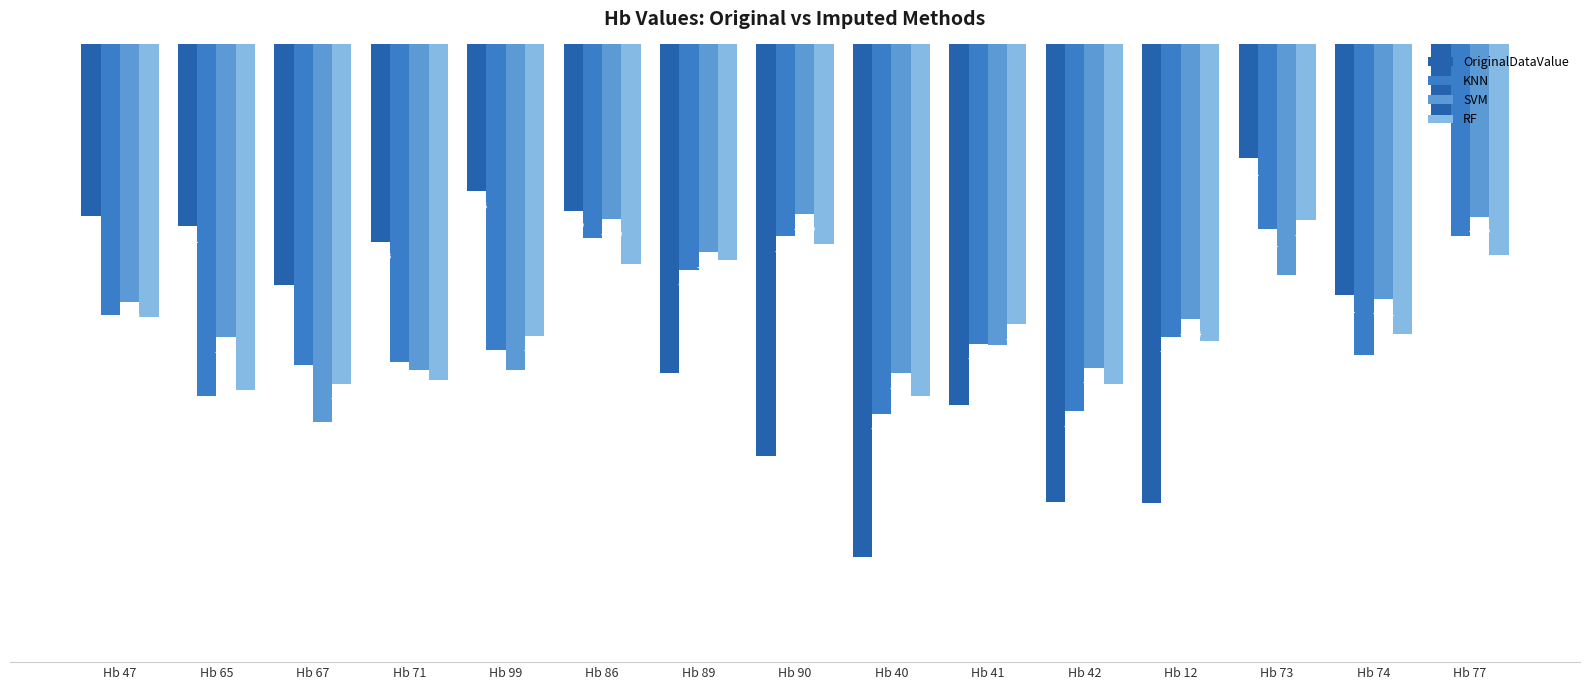

What is the greatest value displayed?

-9.5